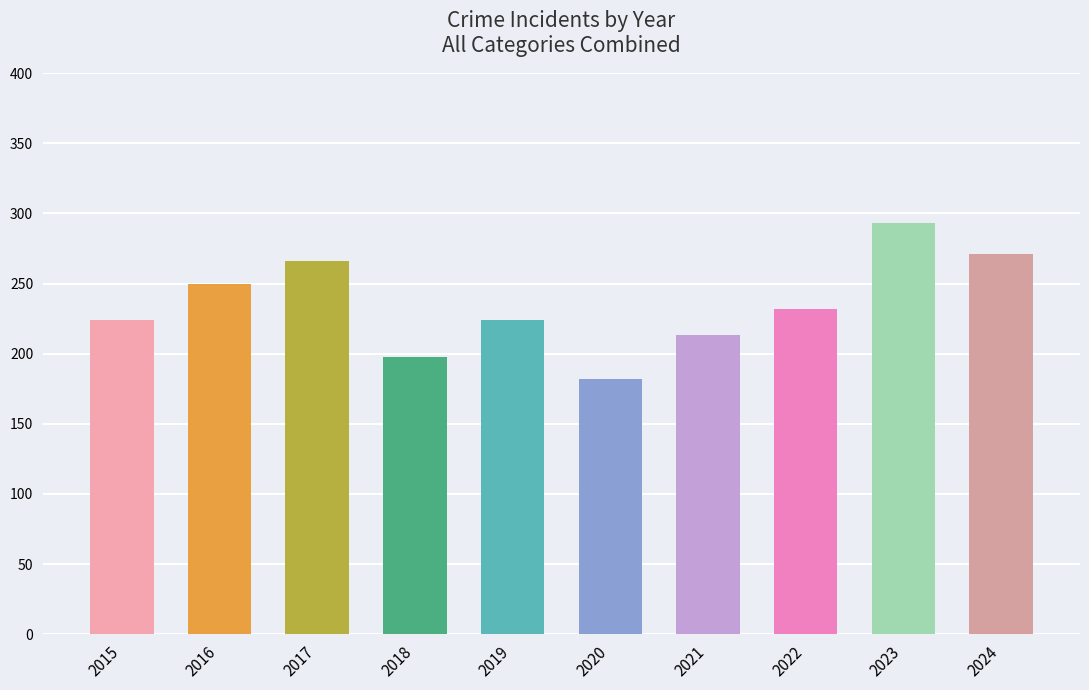

What is the value of the 1st bar from the left?

224